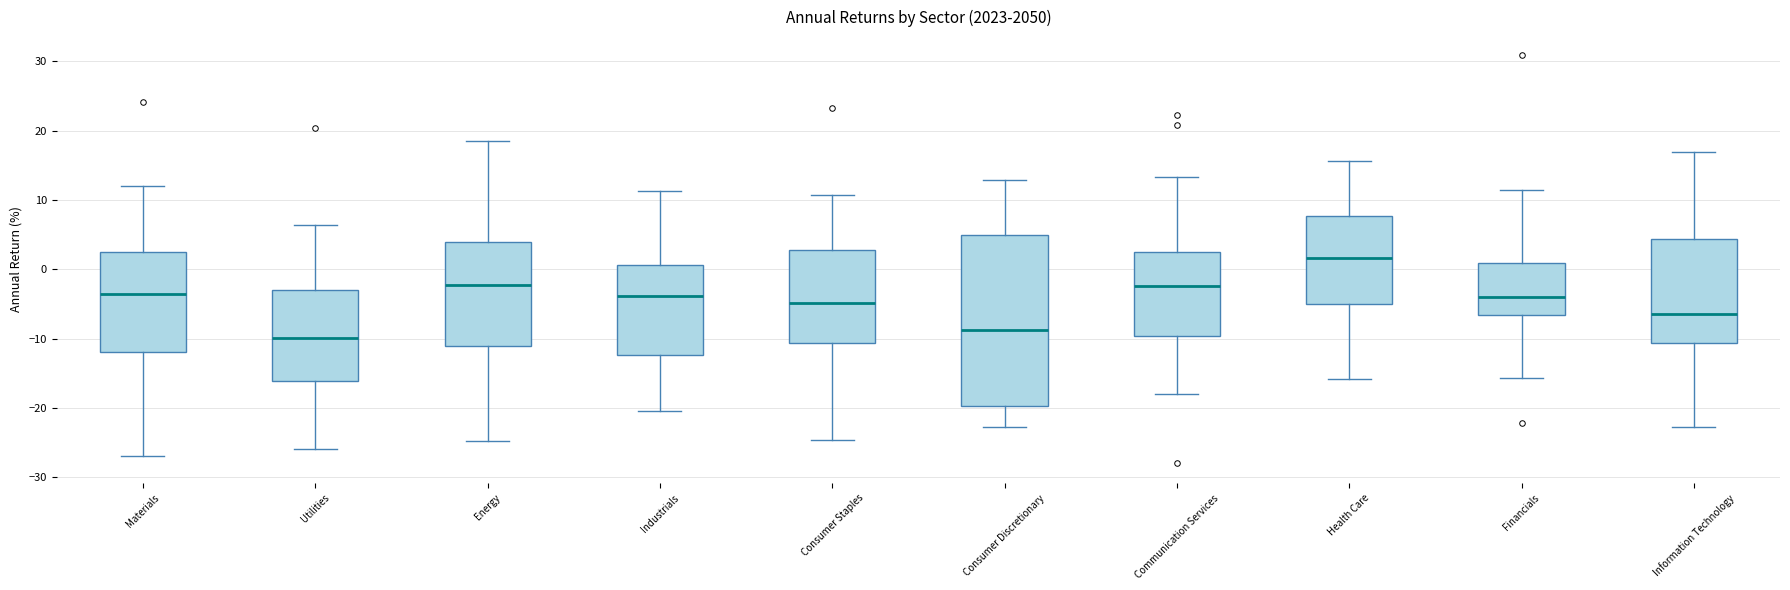

Comparing the boxes themselves (not the whiskers), which one is the tallest?

Consumer Discretionary